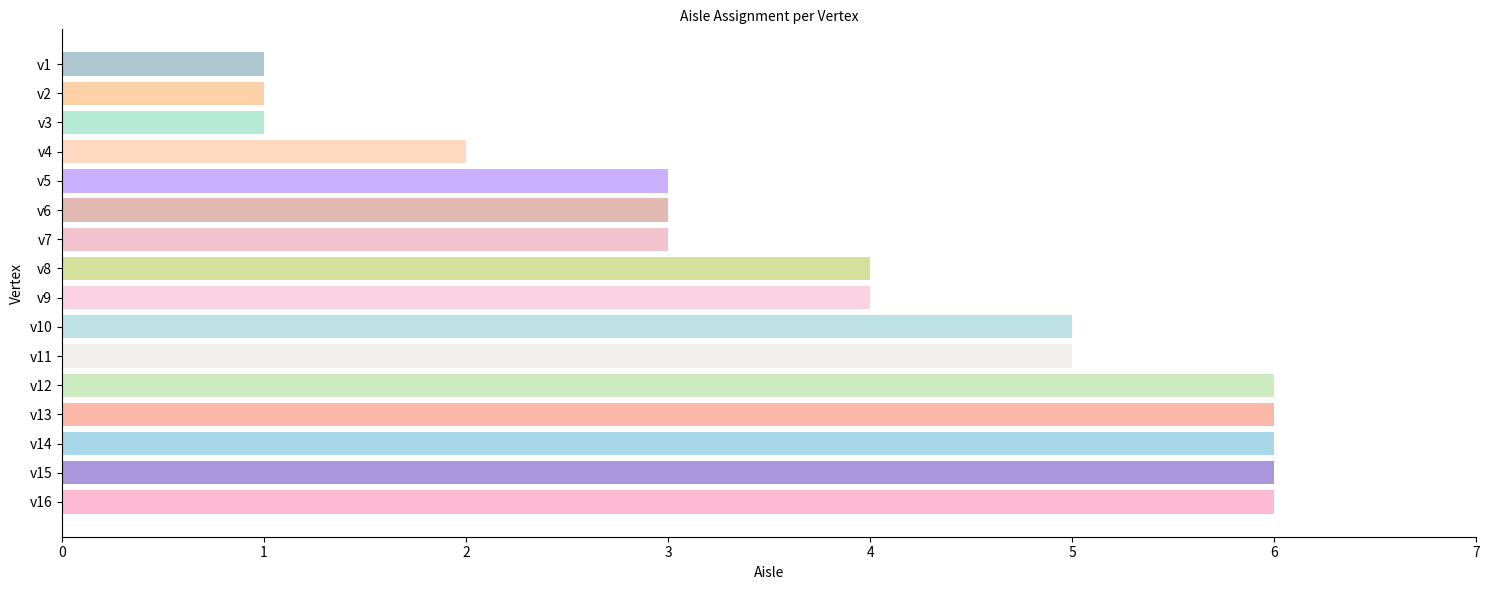

What is the ratio of the value at v7 to the value at v12?

0.5